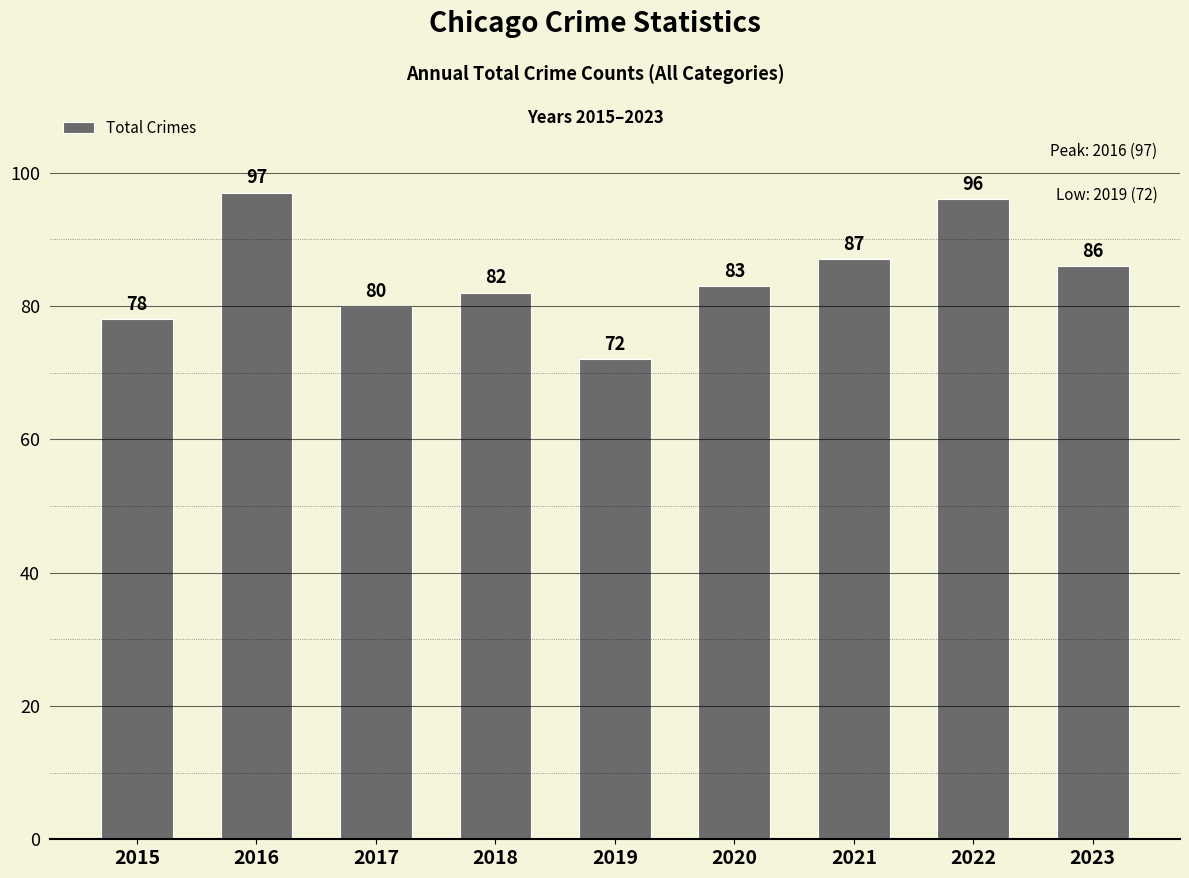

What is the minimum value shown in the chart?

72